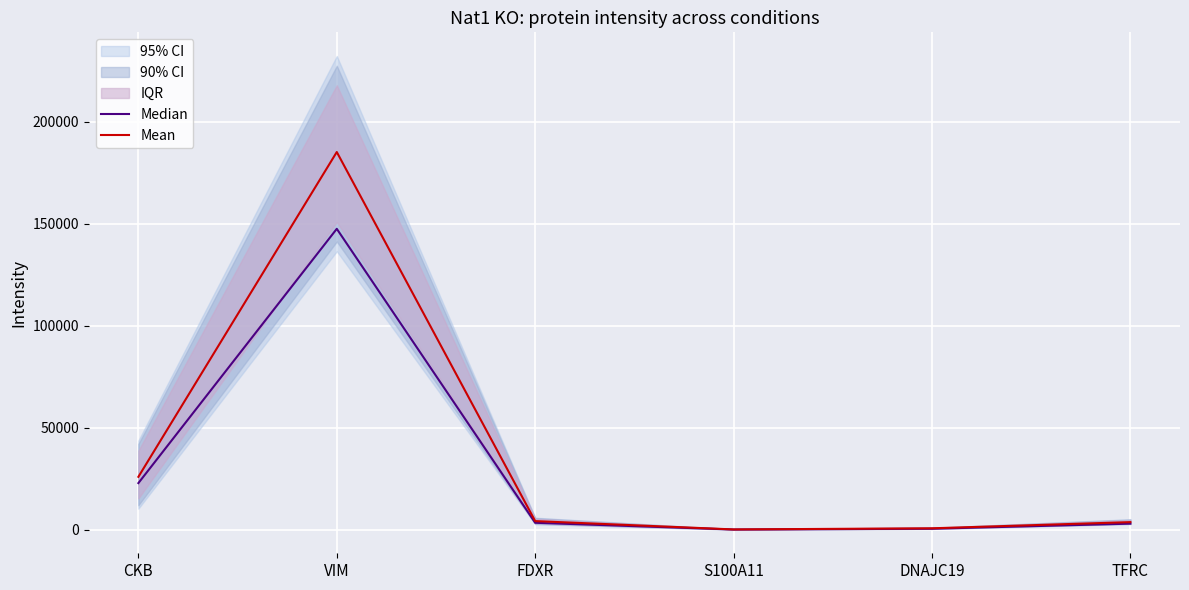

What is the lowest value of the Mean series?

264.8